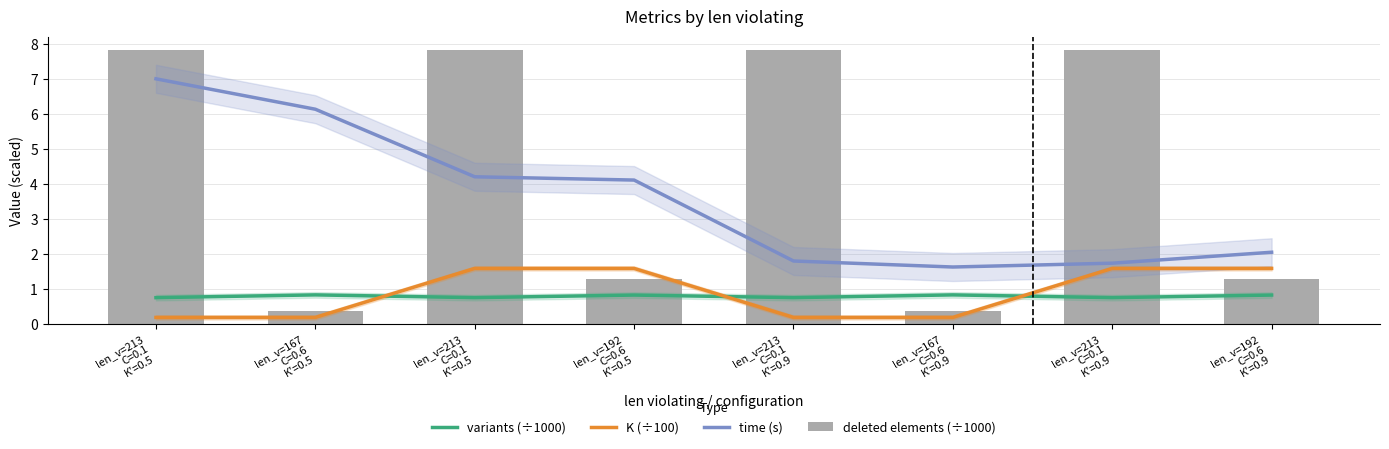

Count the number of categories in the chart.

8